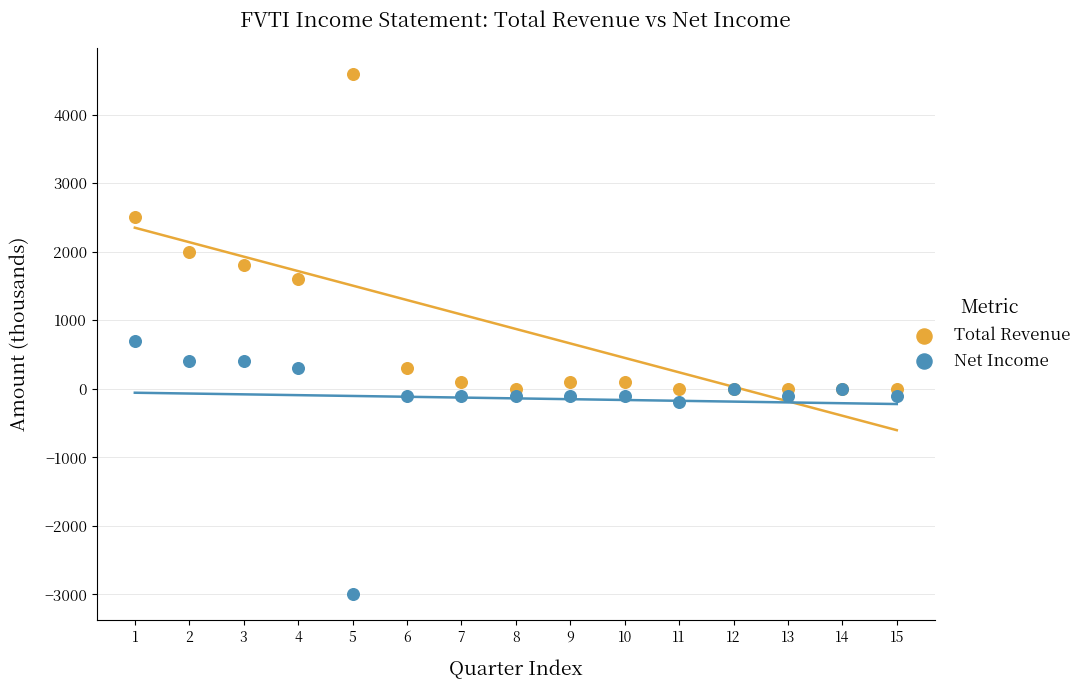

Which series reaches the maximum Y coordinate?

Total Revenue